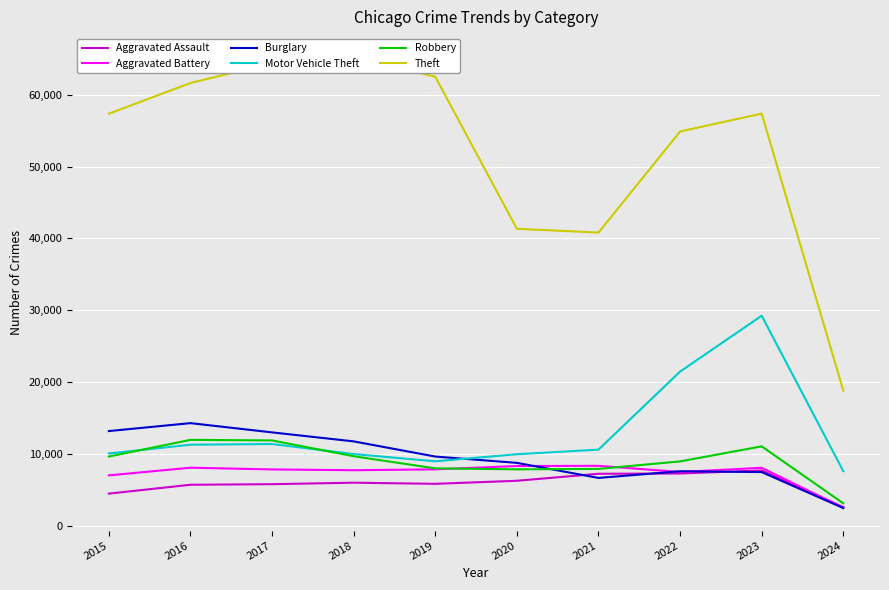

True or false: Burglary and Robbery cross at least once.

True